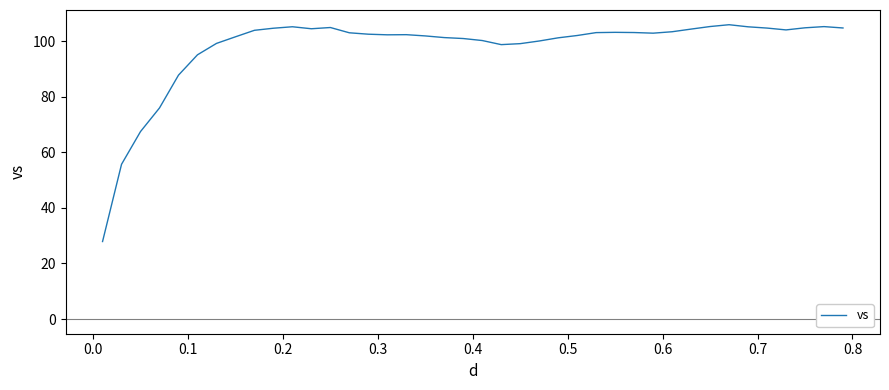

What is the minimum value shown in the chart?

27.9